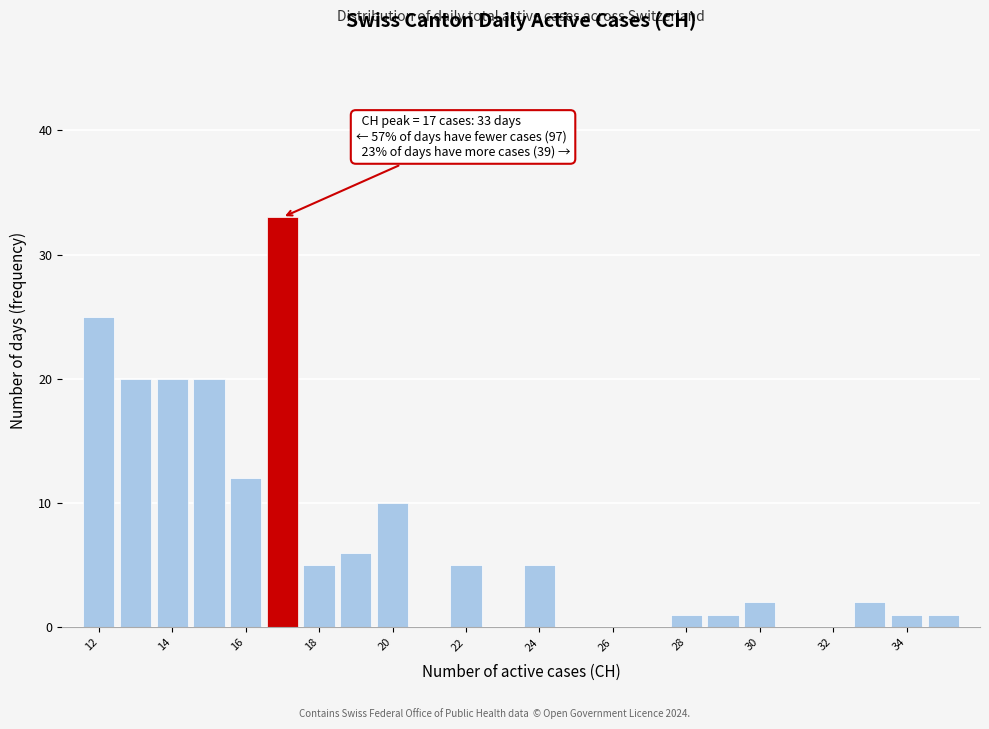

Which range on the x-axis has the tallest bar?

16.5 to 17.5